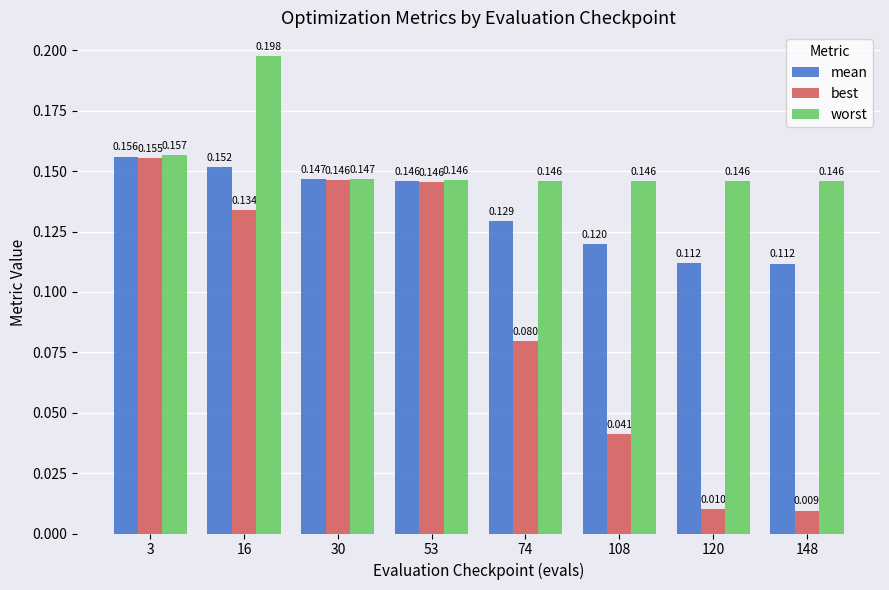

How many bars are there in each group?

3